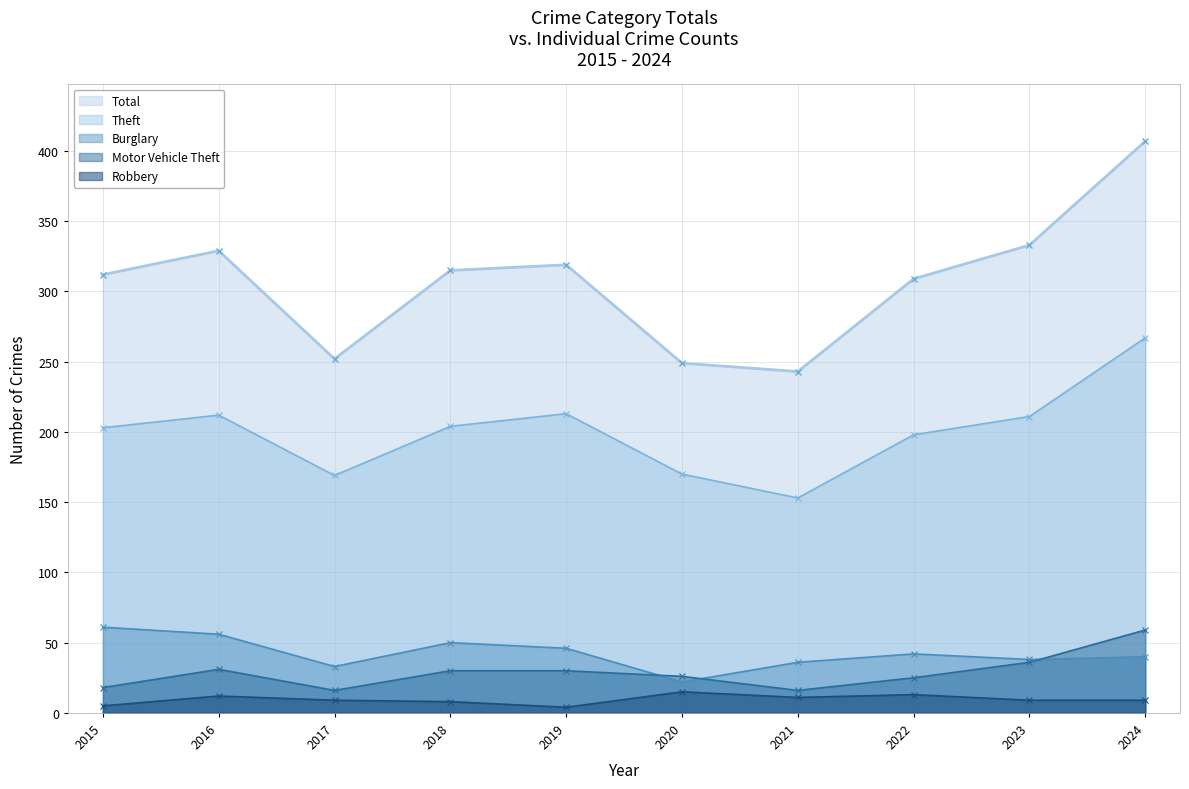

At which label does Theft first exceed 204?

2016